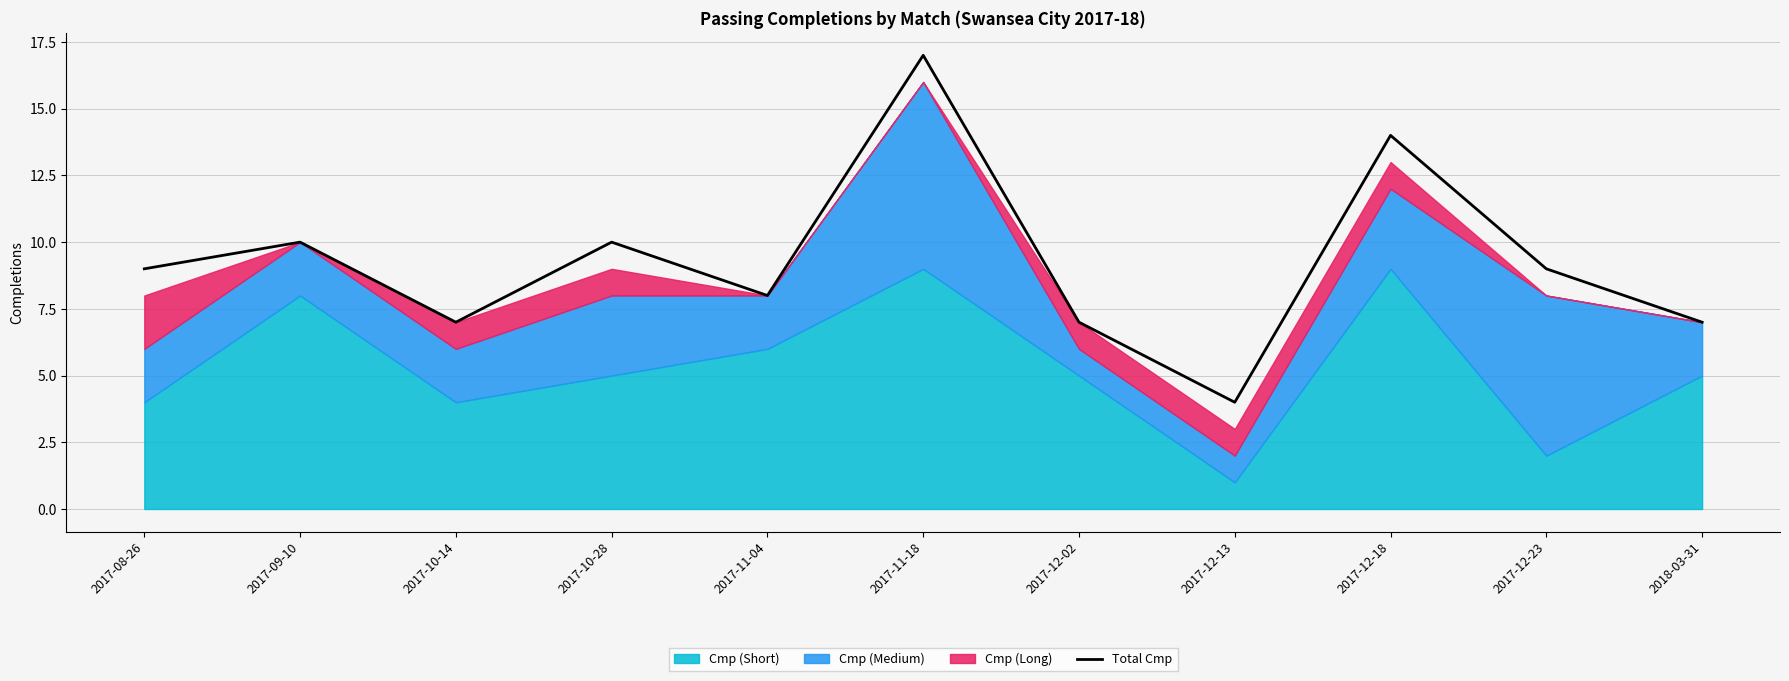

Count the number of values greater than 9.

4